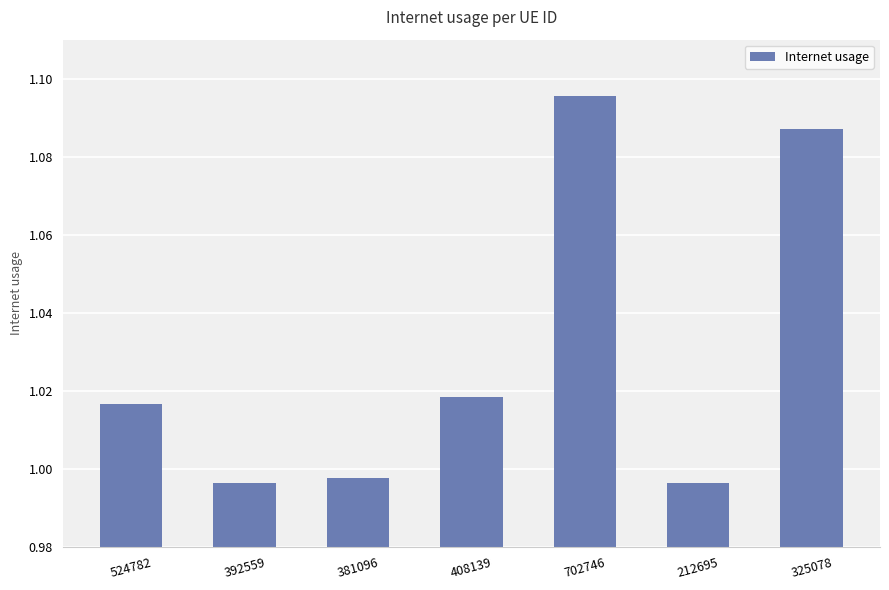

What is the label of the 2nd bar from the right?

212695